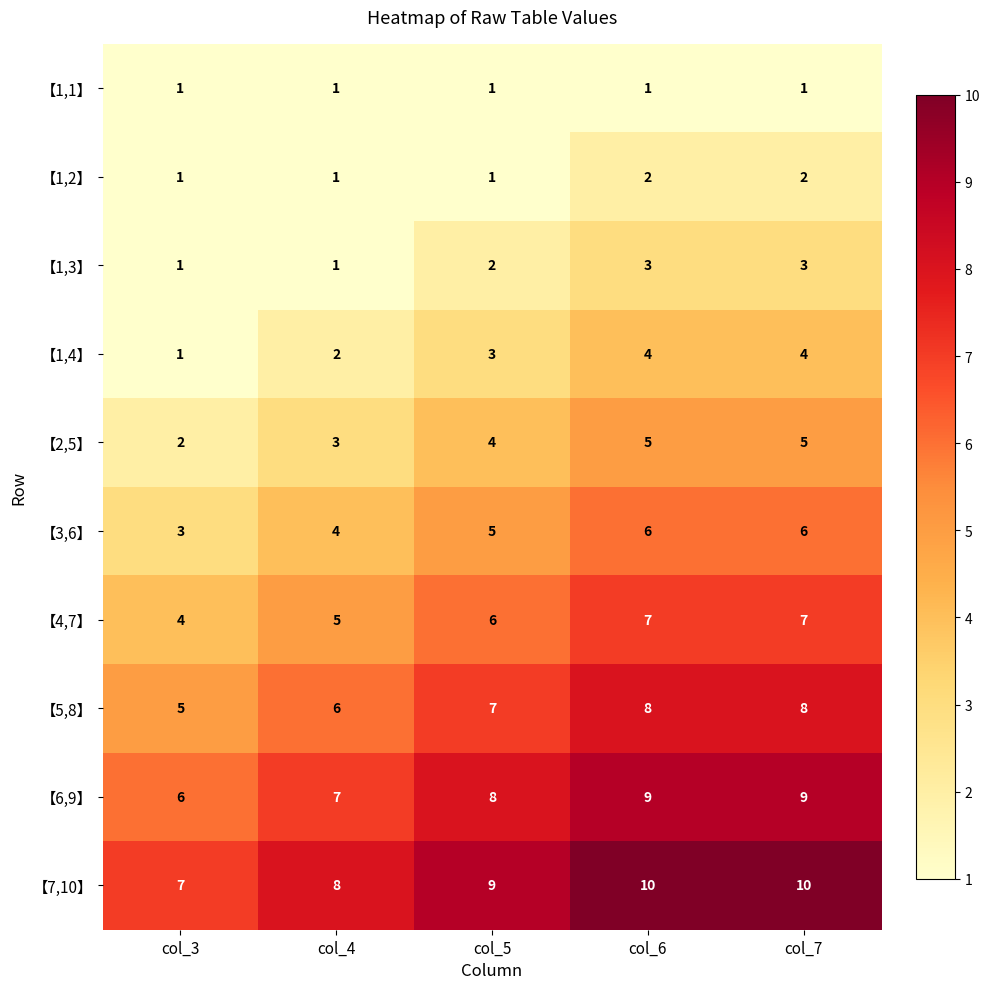

Read the 【6,9】 value at col_5.

8